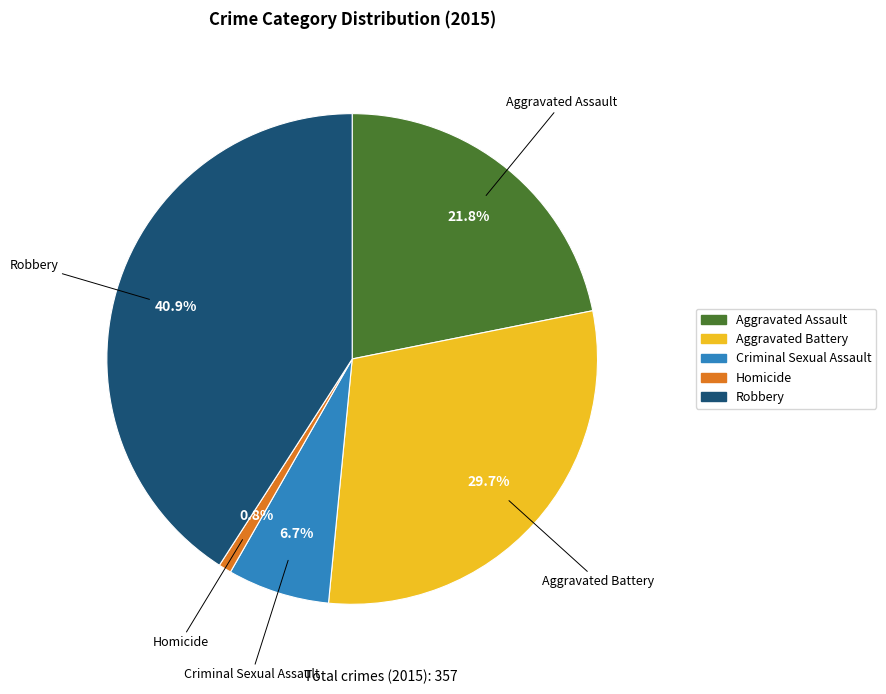

Is there a majority slice in this chart?

No